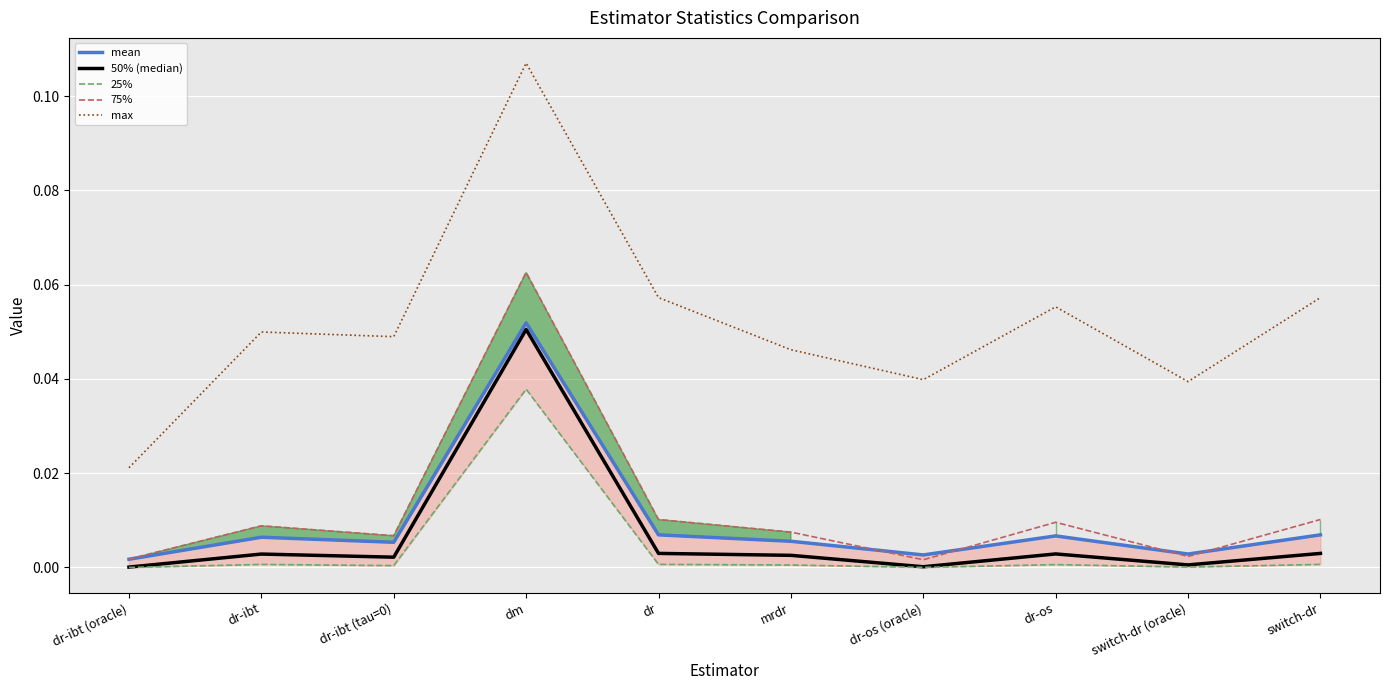

Which series changed the most between dr-ibt (tau=0) and dr?

max